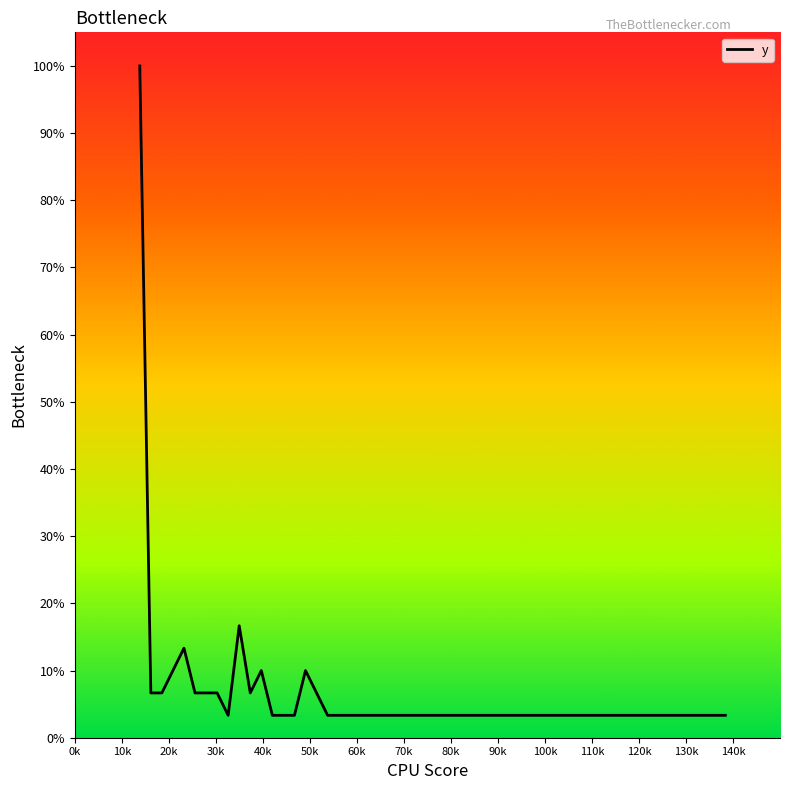

What is the maximum value shown in the chart?

100.0